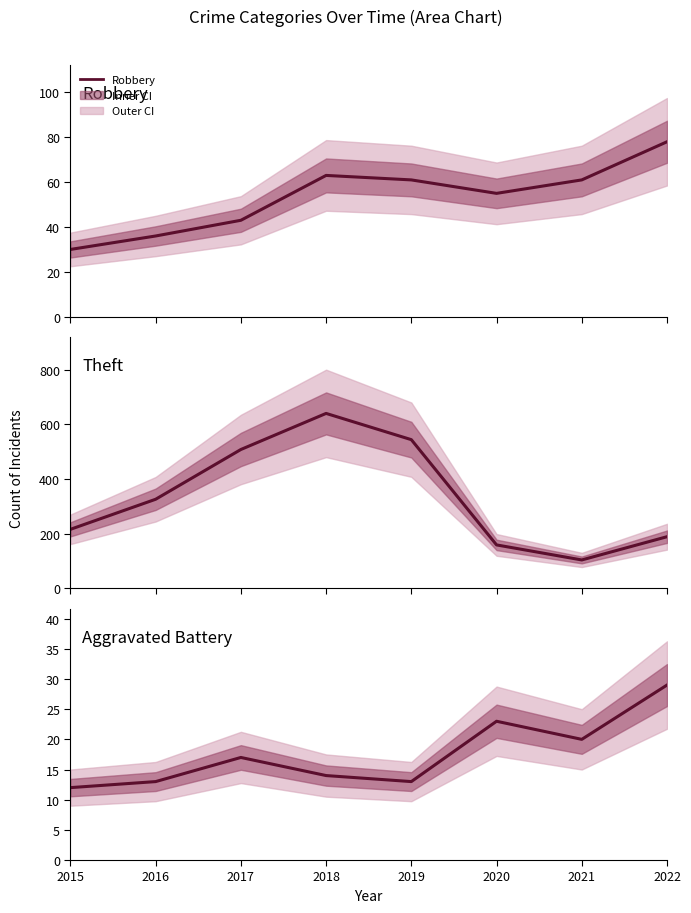

Is it true that Aggravated Battery equals 17 at 2017?

True